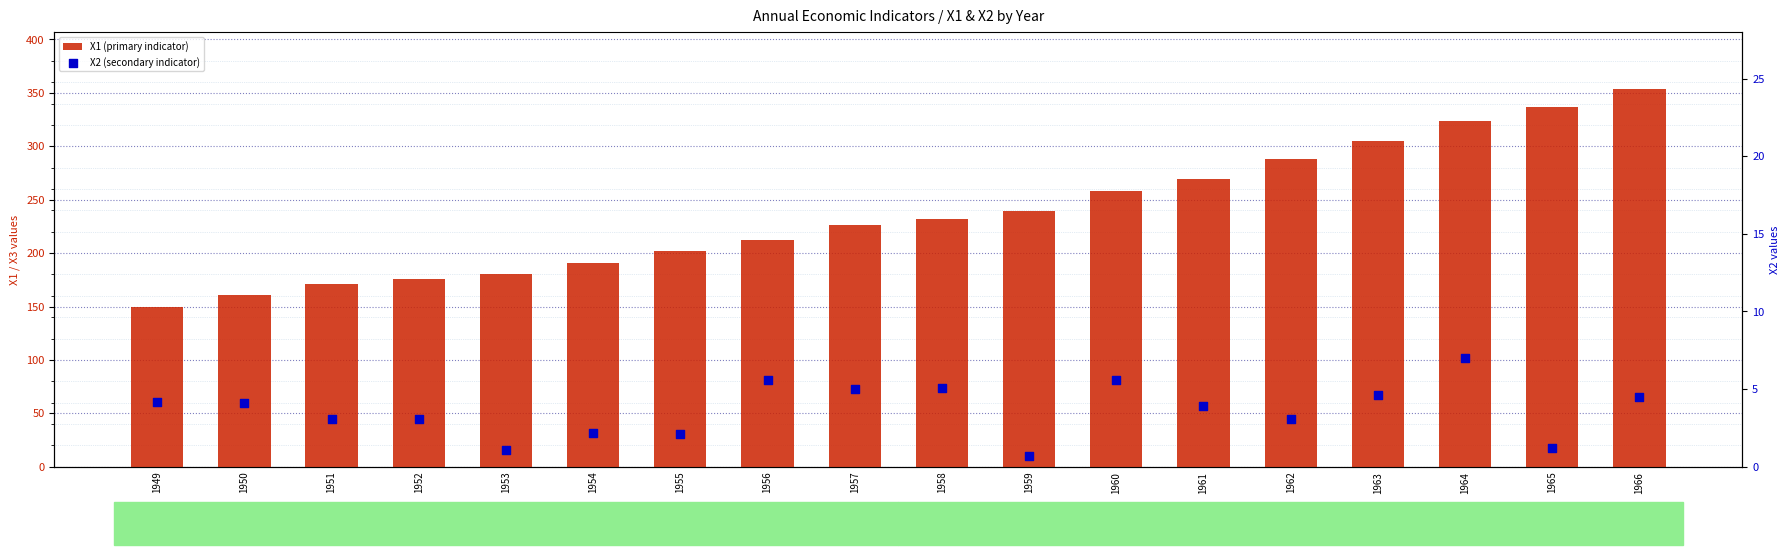

Which series has the largest total across all categories?

X1 (primary indicator)